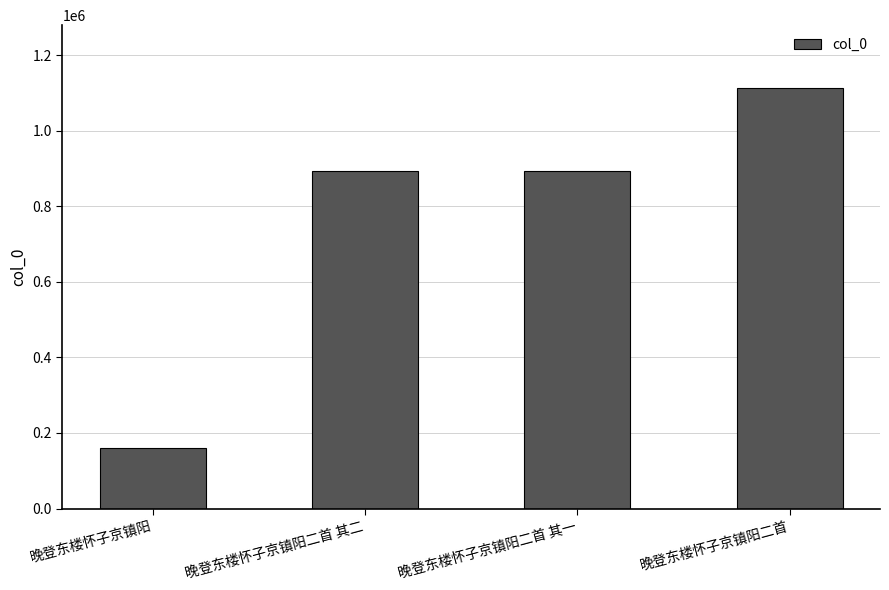

What is the sum of the values at 晚登东楼怀子京镇阳二首 其一 and 晚登东楼怀子京镇阳?

1053884